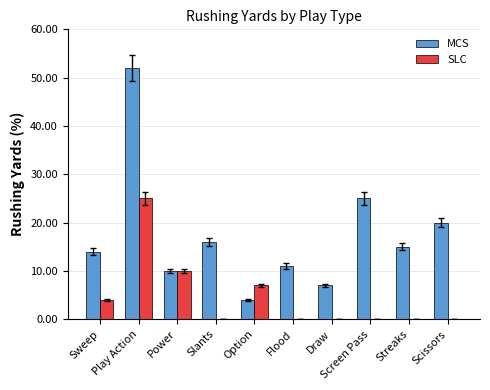

The value of SLC at Draw is 0. True or false?

True